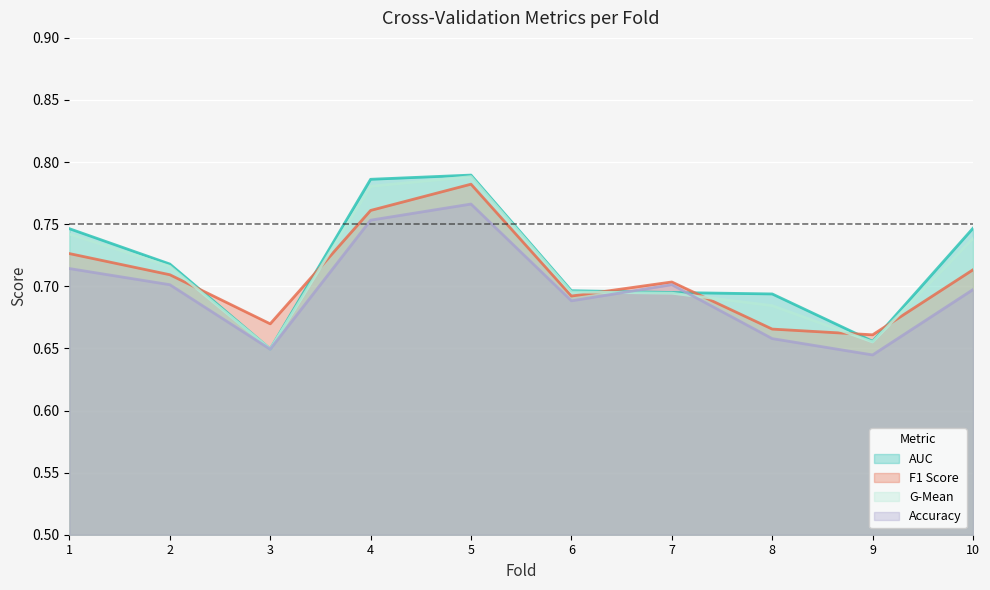

Which has a higher value, 8 or 2?

2